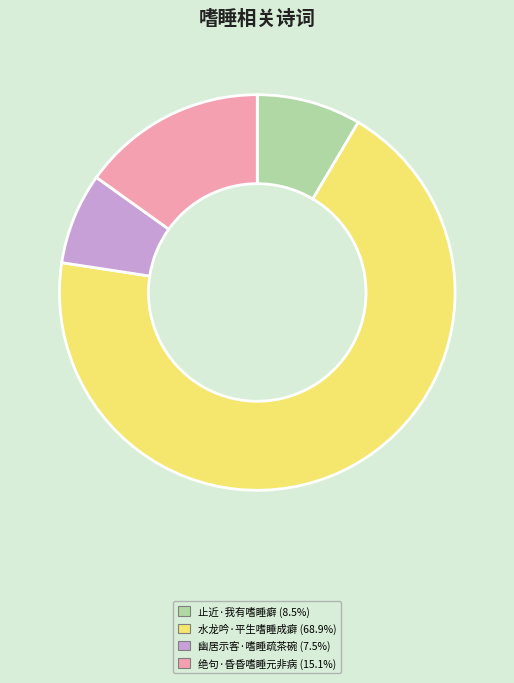

Is there a majority slice in this chart?

Yes